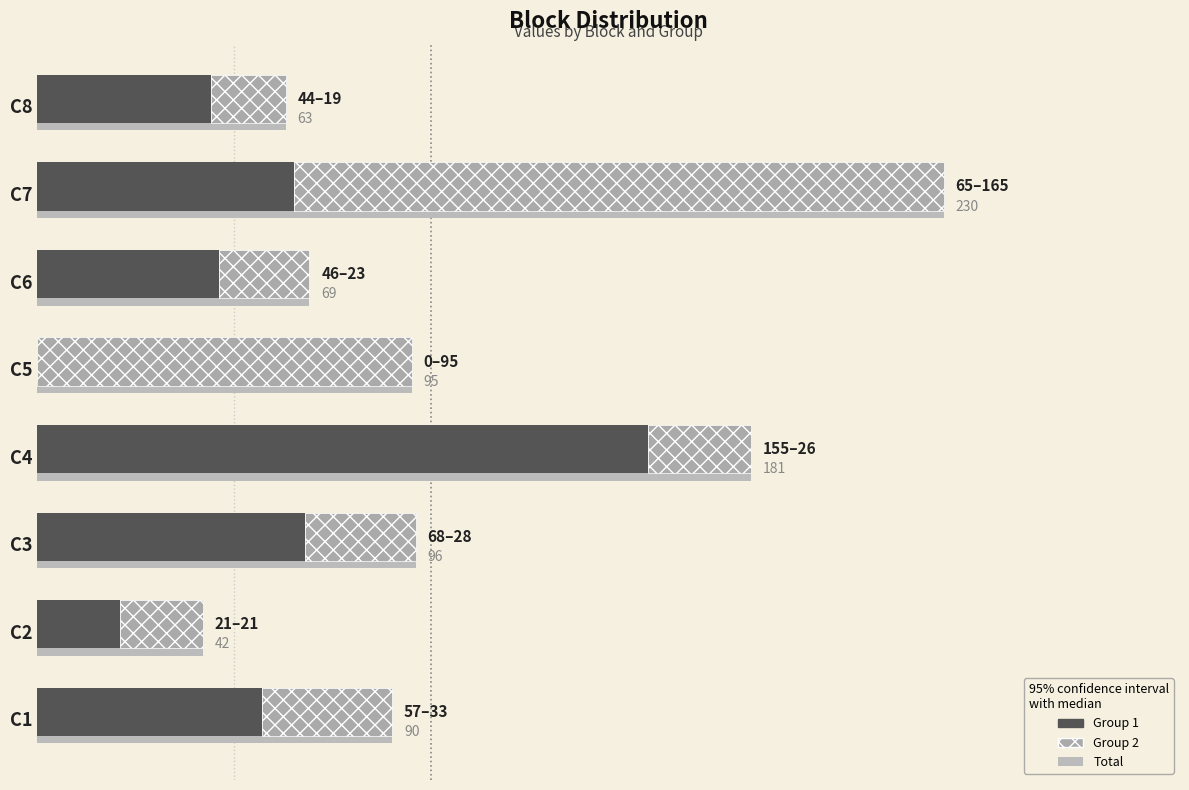

What is the difference between the 2 values at C5 and C3?

67